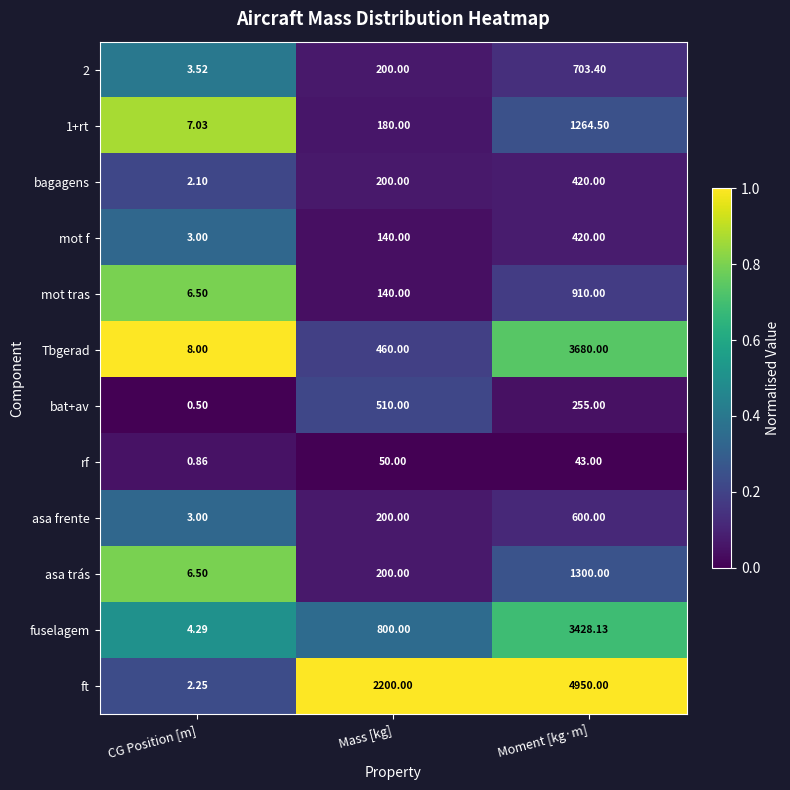

At which label does rf first exceed 43?

Mass [kg]